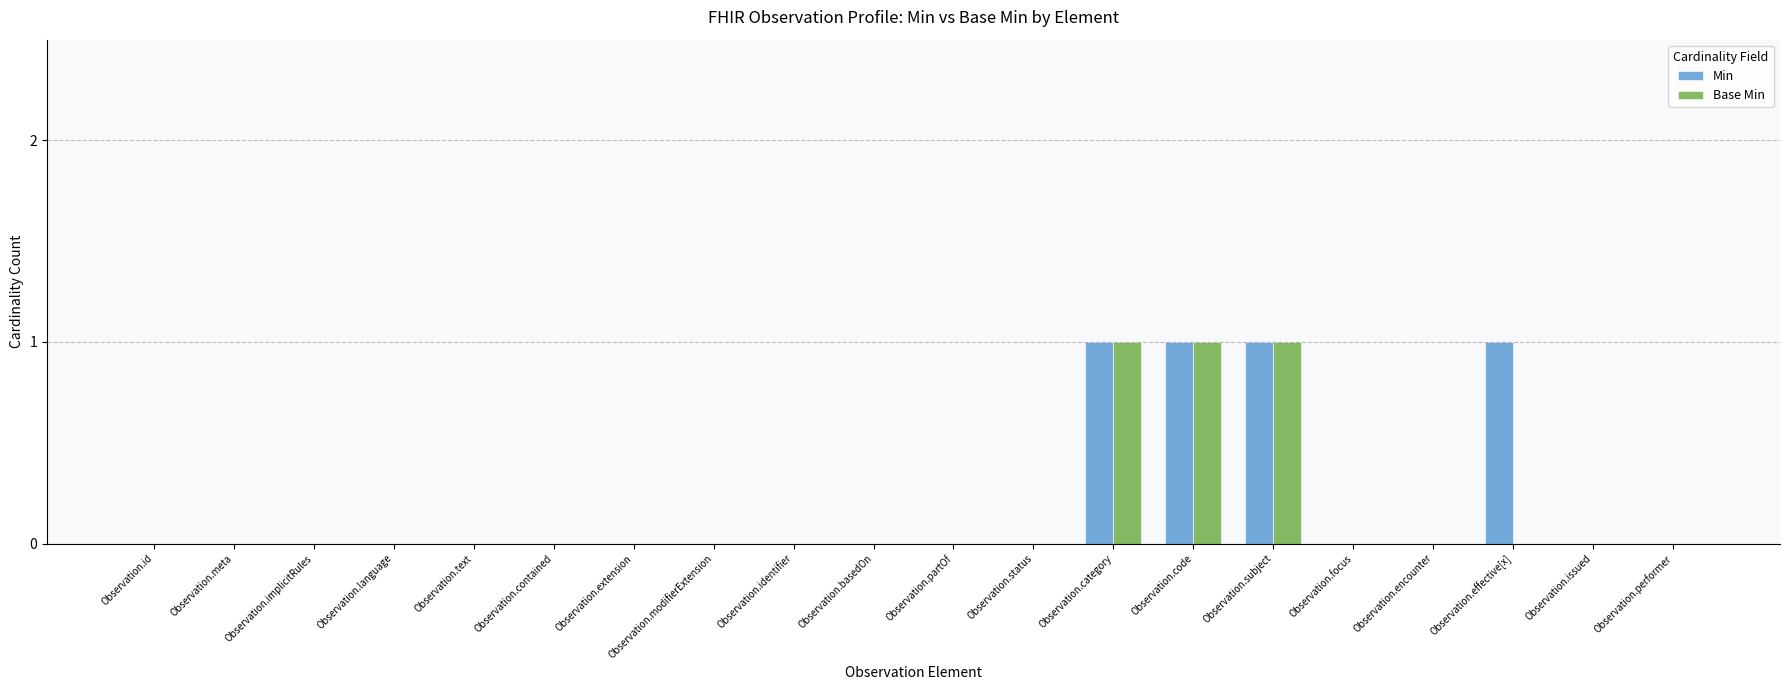

Reading left to right, list all the values displayed in this chart.

Min: 0	0	0	0	0	0	0	0	0	0	0	0	1	1	1	0	0	1	0	0
Base Min: 0	0	0	0	0	0	0	0	0	0	0	0	1	1	1	0	0	0	0	0